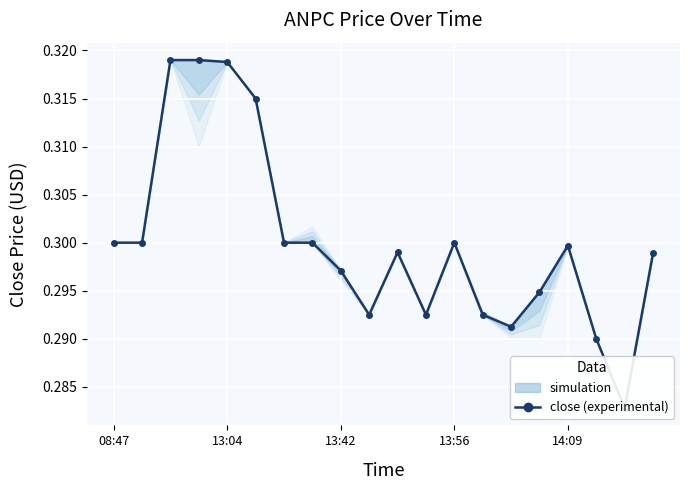

What is the label of the 20th point from the left?

19